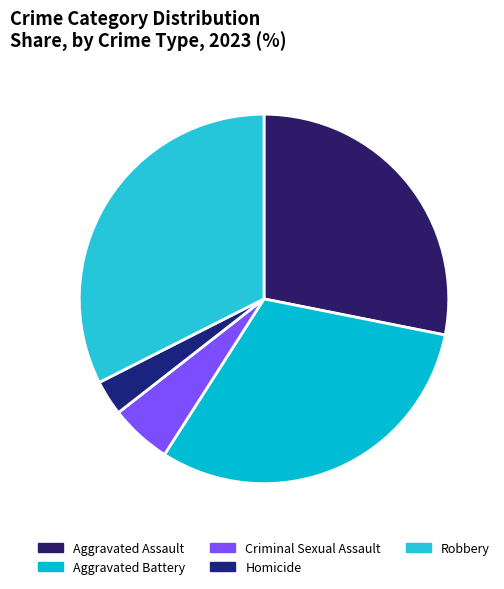

Combined, do Aggravated Battery and Criminal Sexual Assault account for over 50%?

No